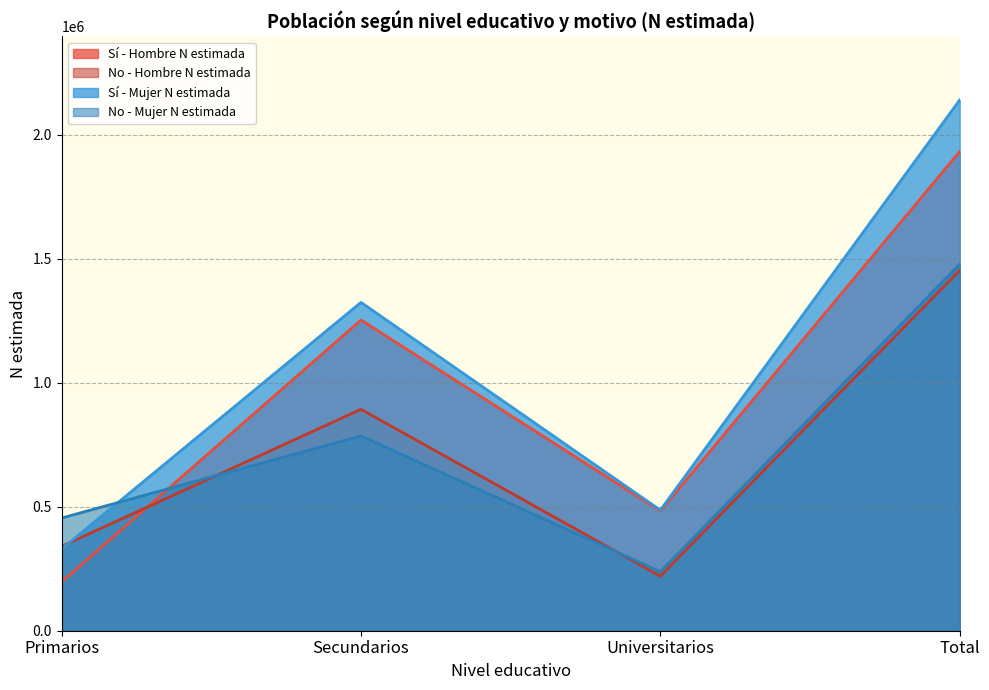

At which category does the chart reach its minimum across all series?

Primarios